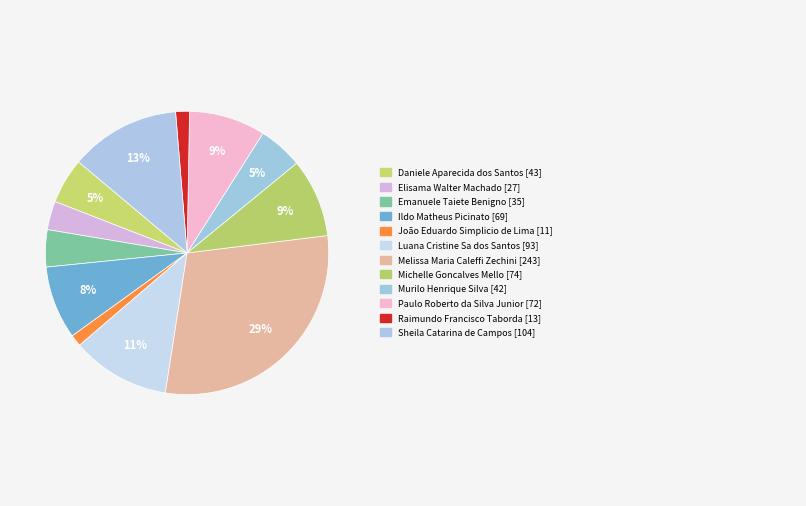

To the nearest percent, what is the difference between the largest and smallest slice percentages?

28%